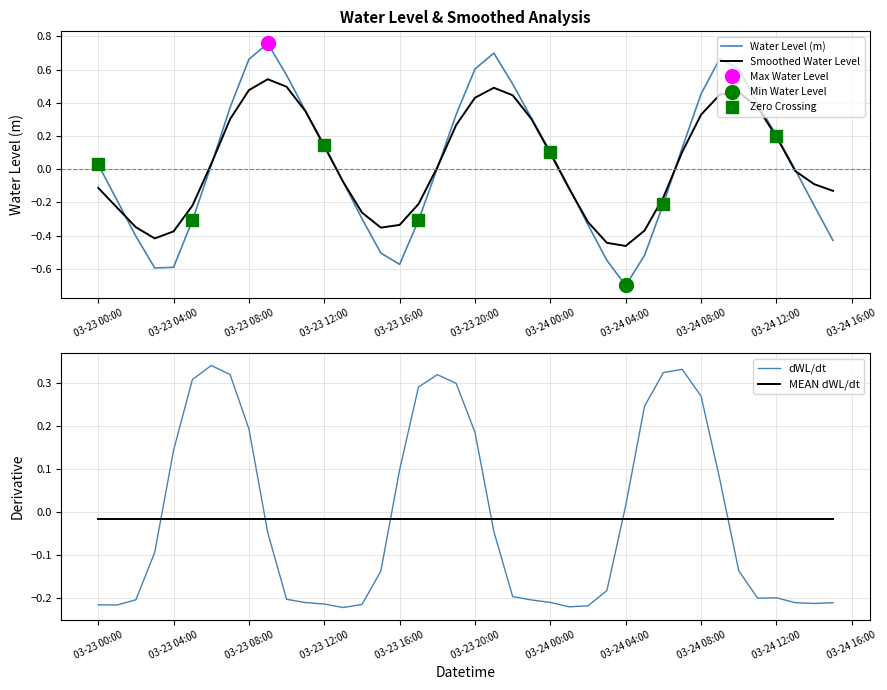

Is it true that Smoothed Water Level equals 0.1 at 03-24 12:00?

False